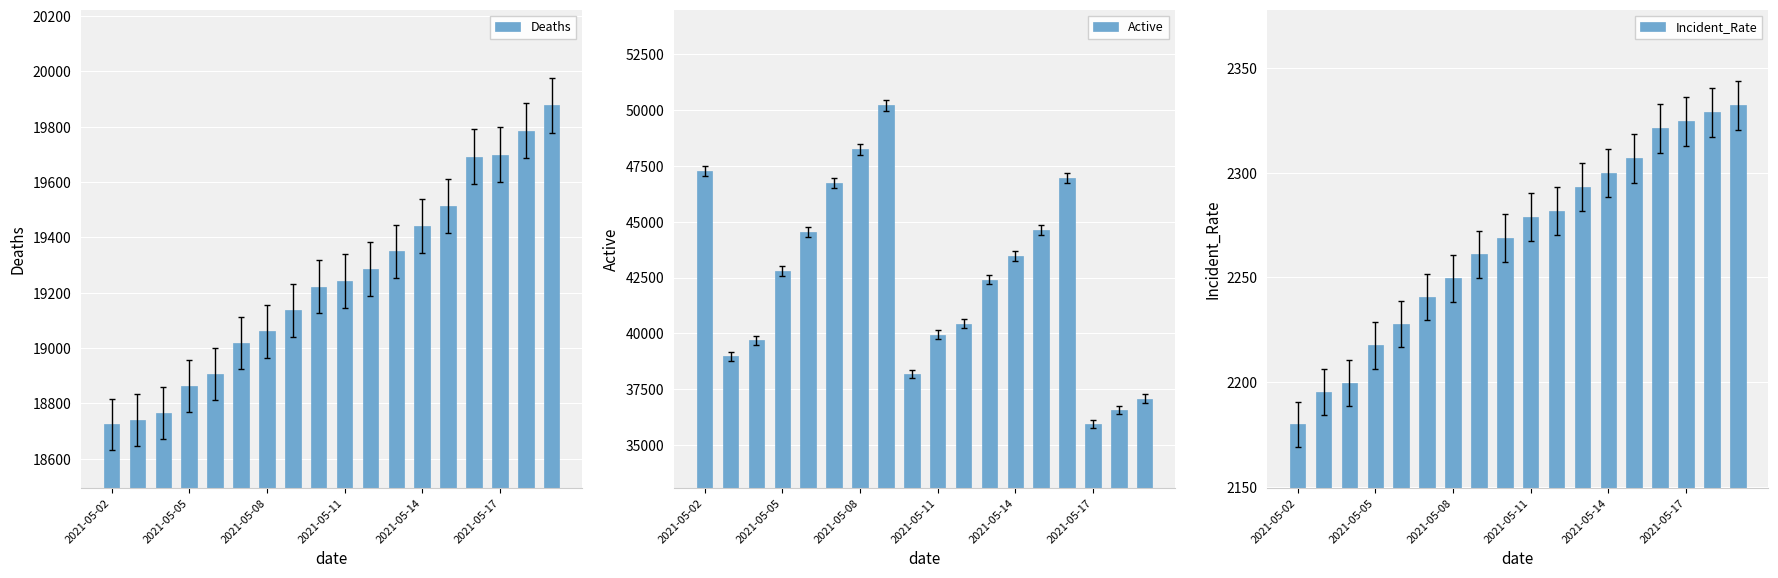

What value does the Incident_Rate series have at 2021-05-17?

2324.6